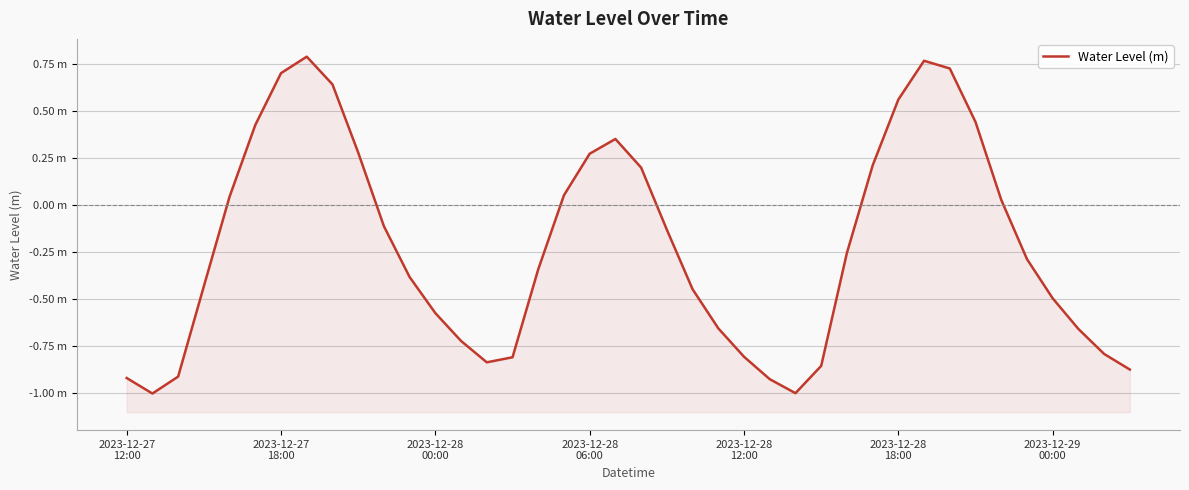

How many interior local valleys (lower than both neighbors) does the data have?

3